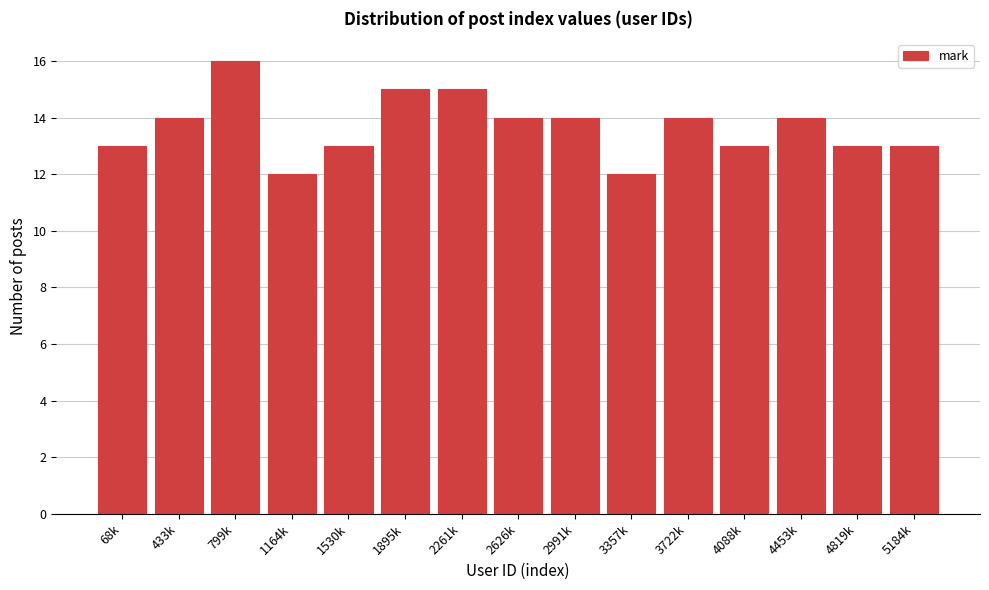

Reading left to right, list all the values displayed in this chart.

68k=13	433k=14	799k=16	1164k=12	1530k=13	1895k=15	2261k=15	2626k=14	2991k=14	3357k=12	3722k=14	4088k=13	4453k=14	4819k=13	5184k=13